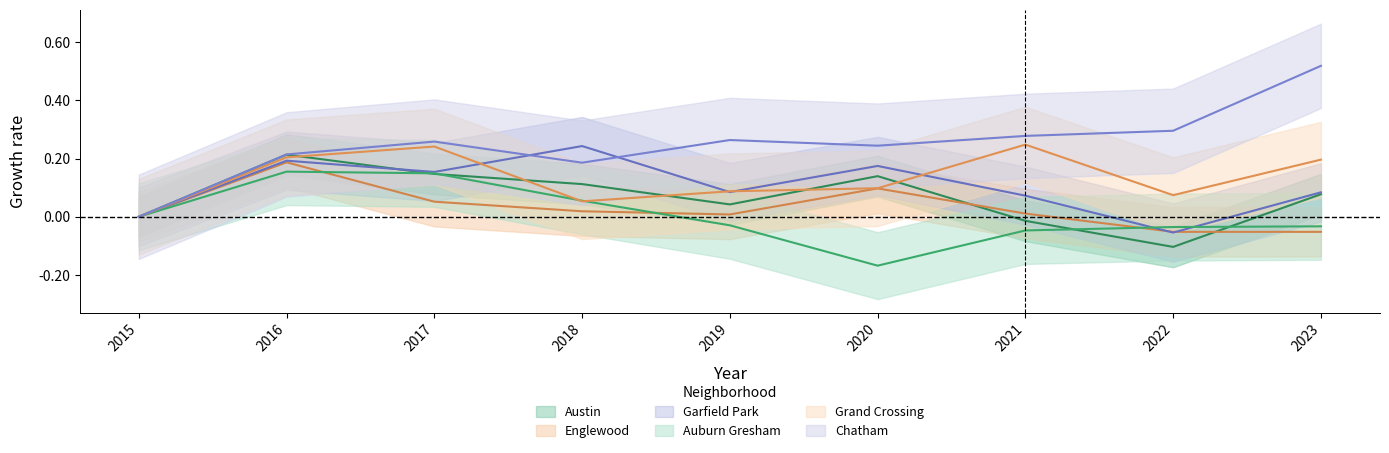

What is the difference between the highest and lowest values at 2017?

0.2